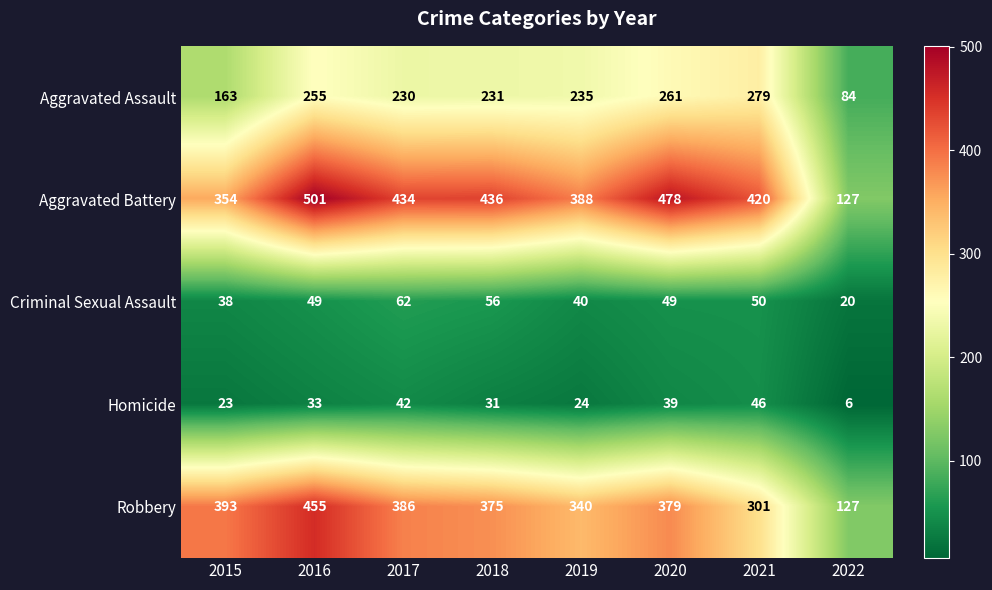

What is the difference between the highest and lowest values at 2017?

392